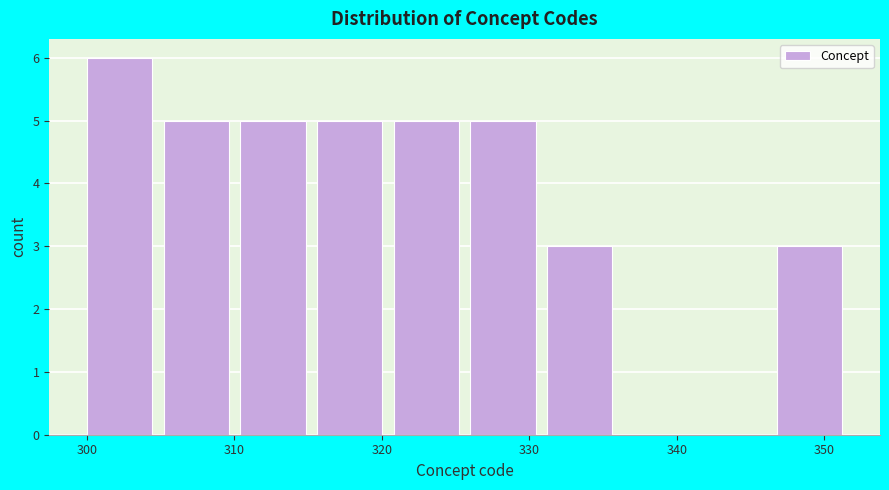

How tall is the bar that spans 300.0 to 305.2 on the x-axis? Neither the bar edges nor the heights are printed on the chart, so give them approximately, as read against the axes.

6